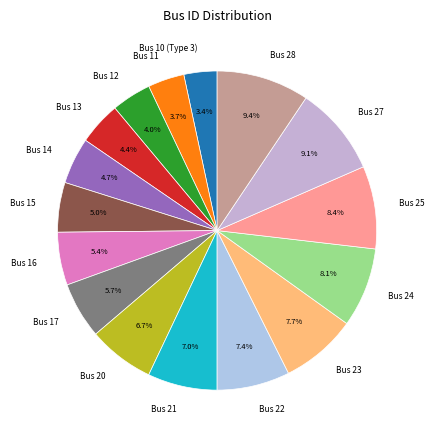

How many segments does this pie chart have?

16